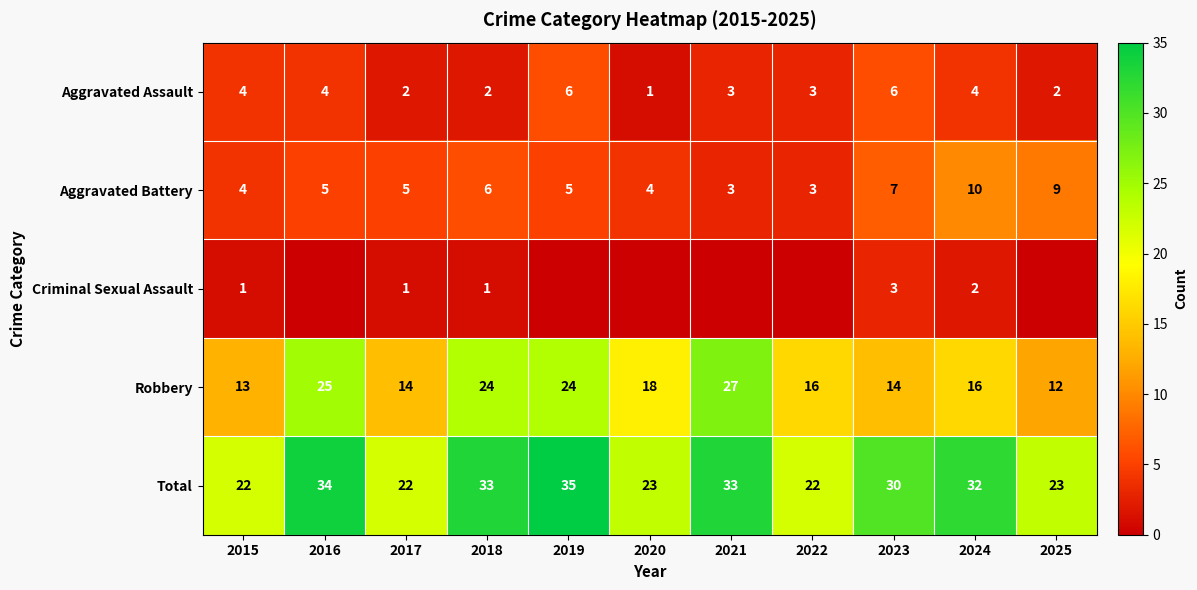

What is the total value across all series at 2021?

66